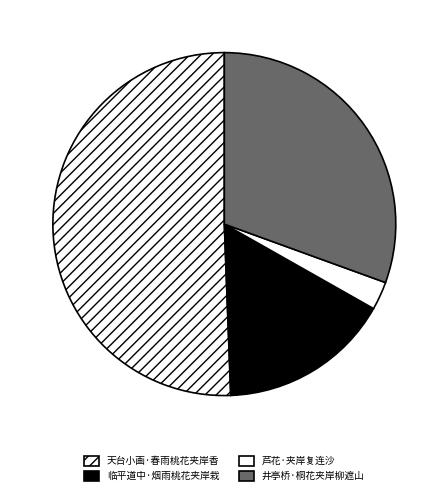

What is the majority slice?

天台小画·春雨桃花夹岸香